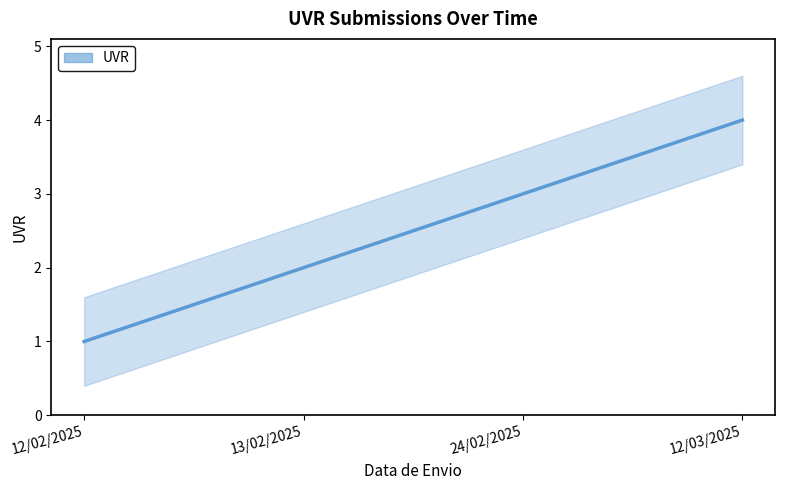

How many data points are above 3?

1